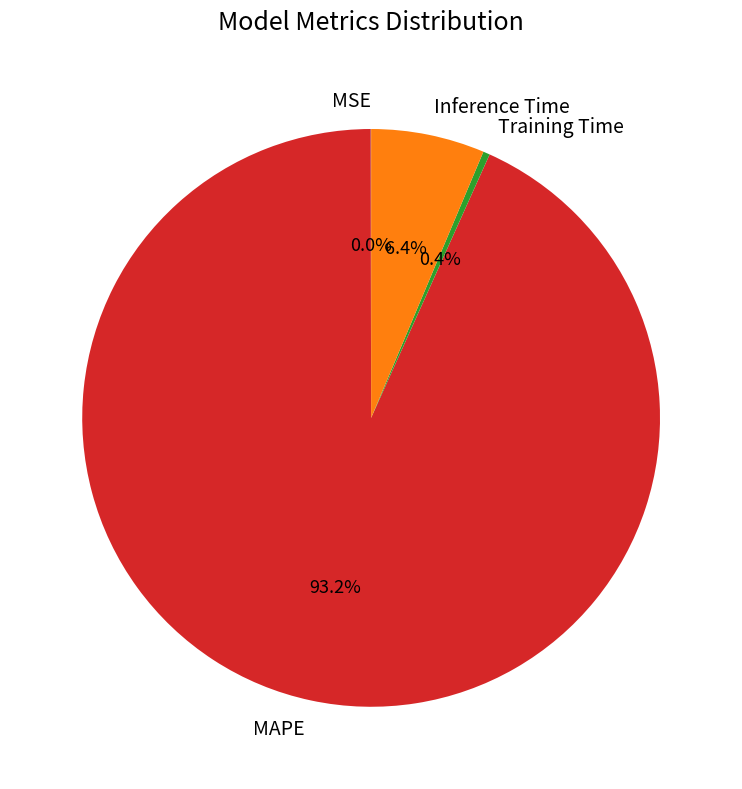

Which has a higher value, MAPE or Training Time?

MAPE